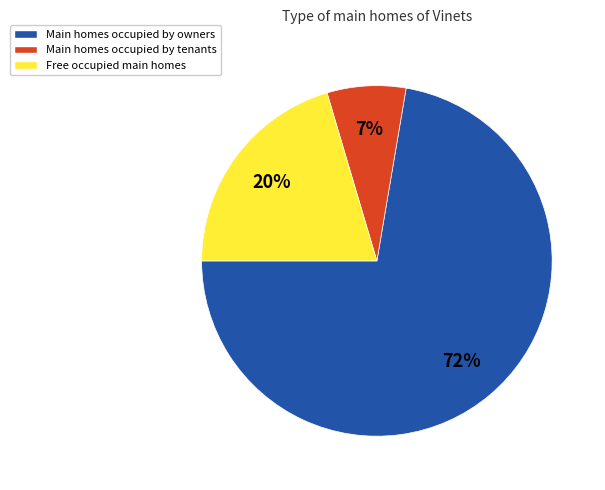

Rank the categories by value from lowest to highest.

Main homes occupied by tenants, Free occupied main homes, Main homes occupied by owners